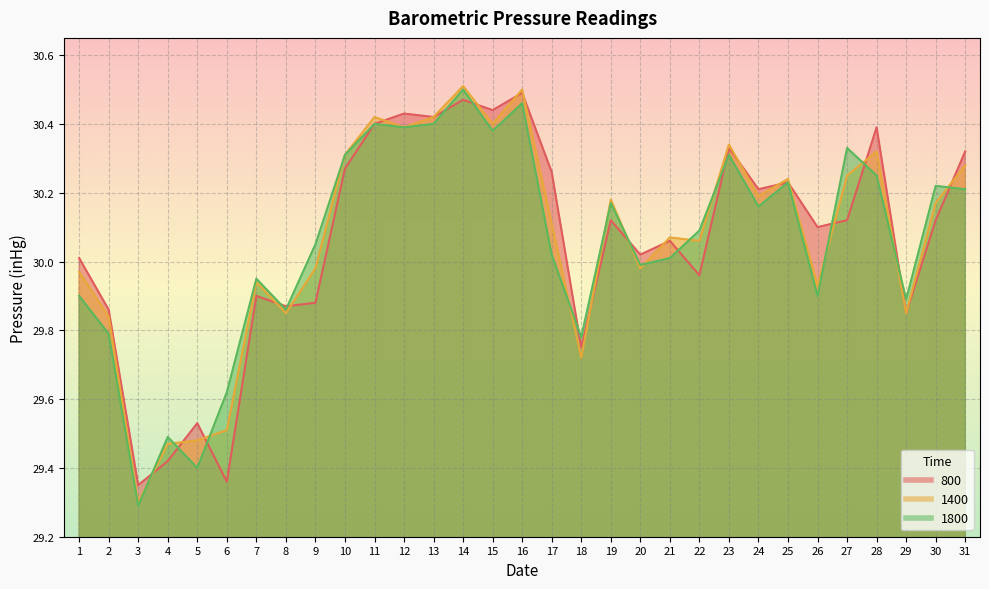

Which label corresponds to the largest value in the chart?

14